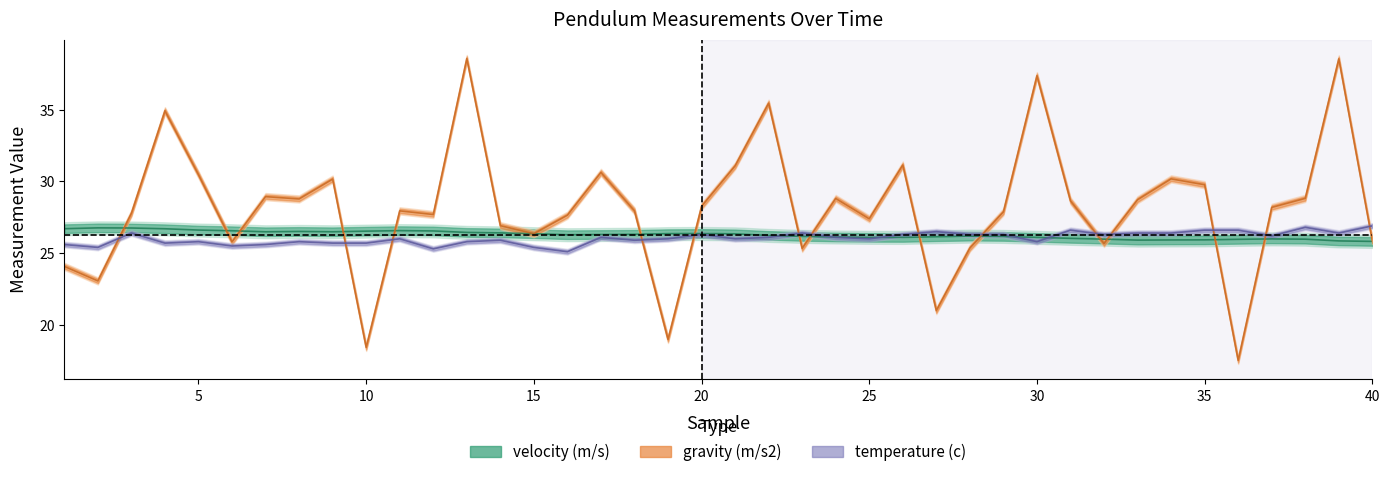

Which series has the largest total across all categories?

gravity (m/s2)